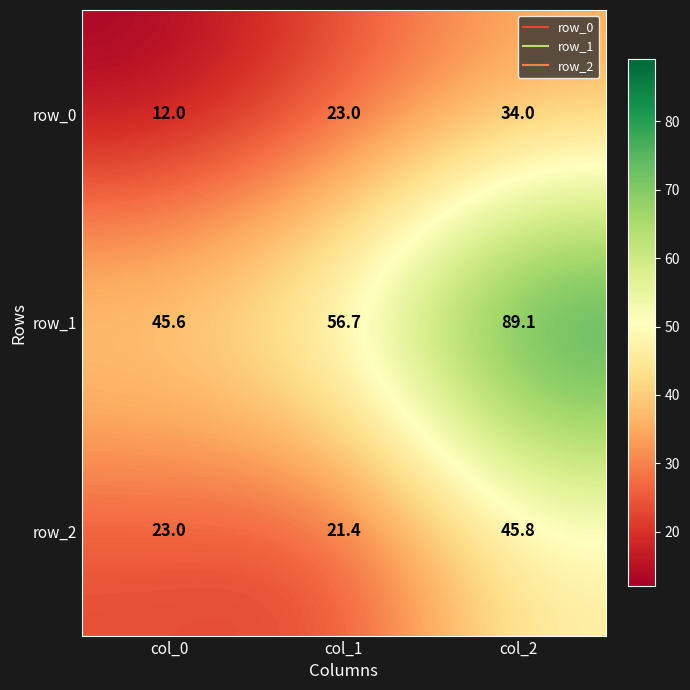

Reading left to right, extract all data points from this chart.

row_0: 12.0	23.0	34.0
row_1: 45.6	56.7	89.1
row_2: 23.0	21.4	45.8